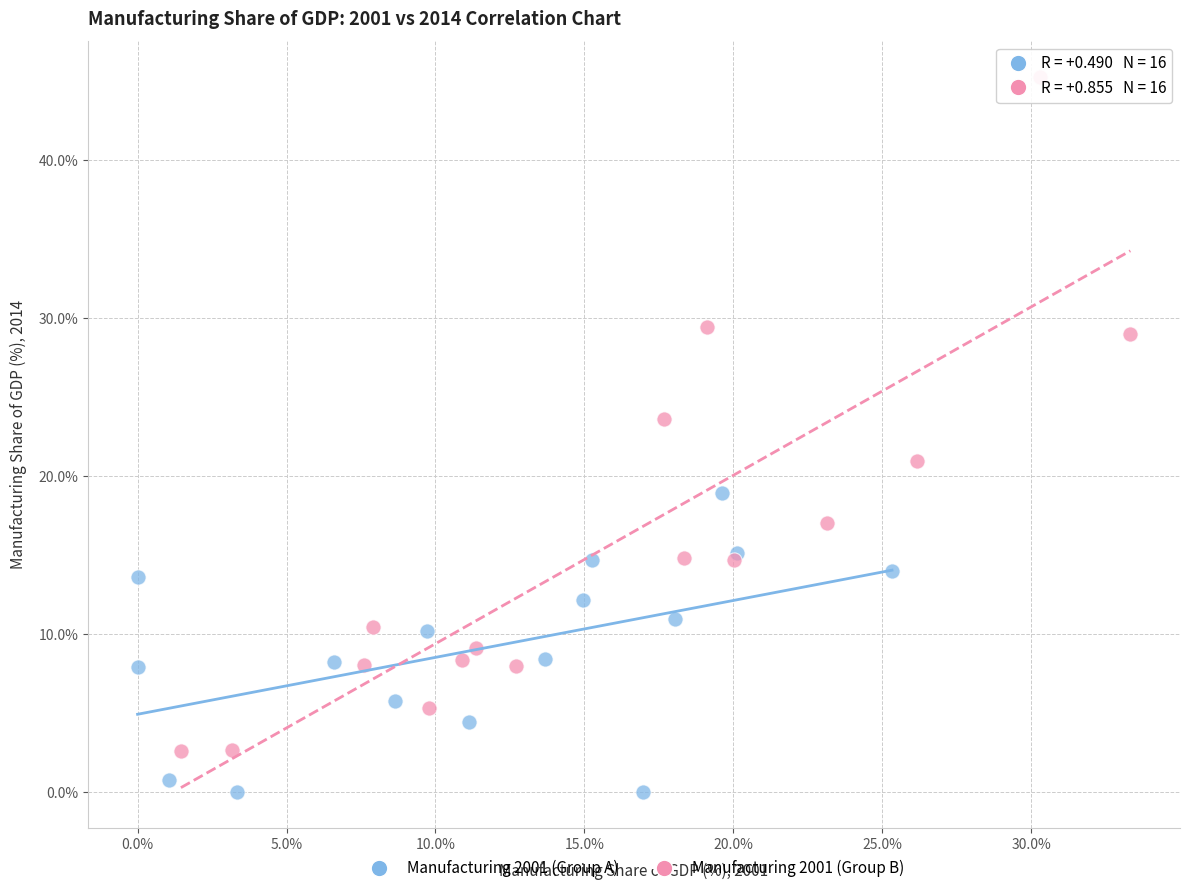

Which series contains the lowest Y value?

Manufacturing 2001 (Group A)